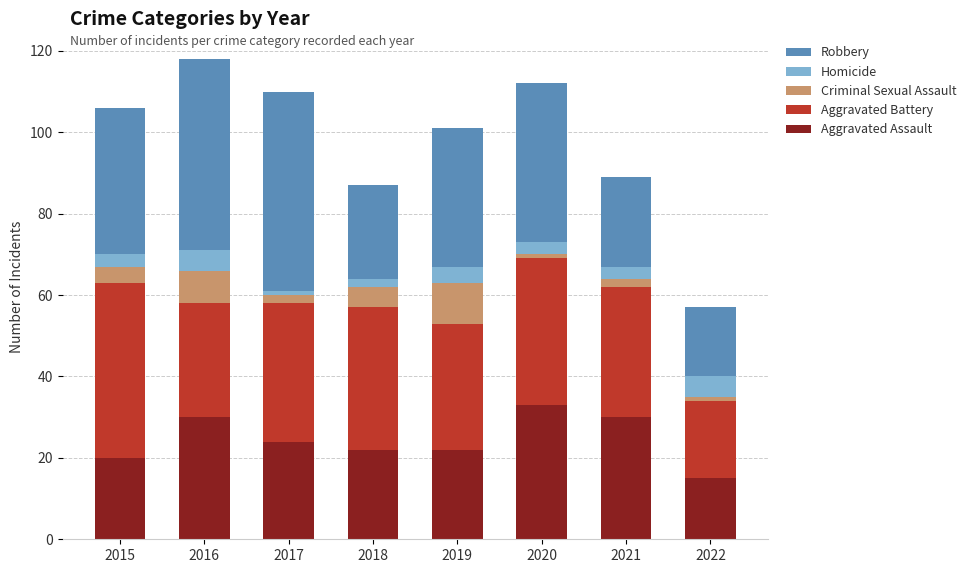

What is the difference between the maximum and minimum values in the Aggravated Assault series?

18